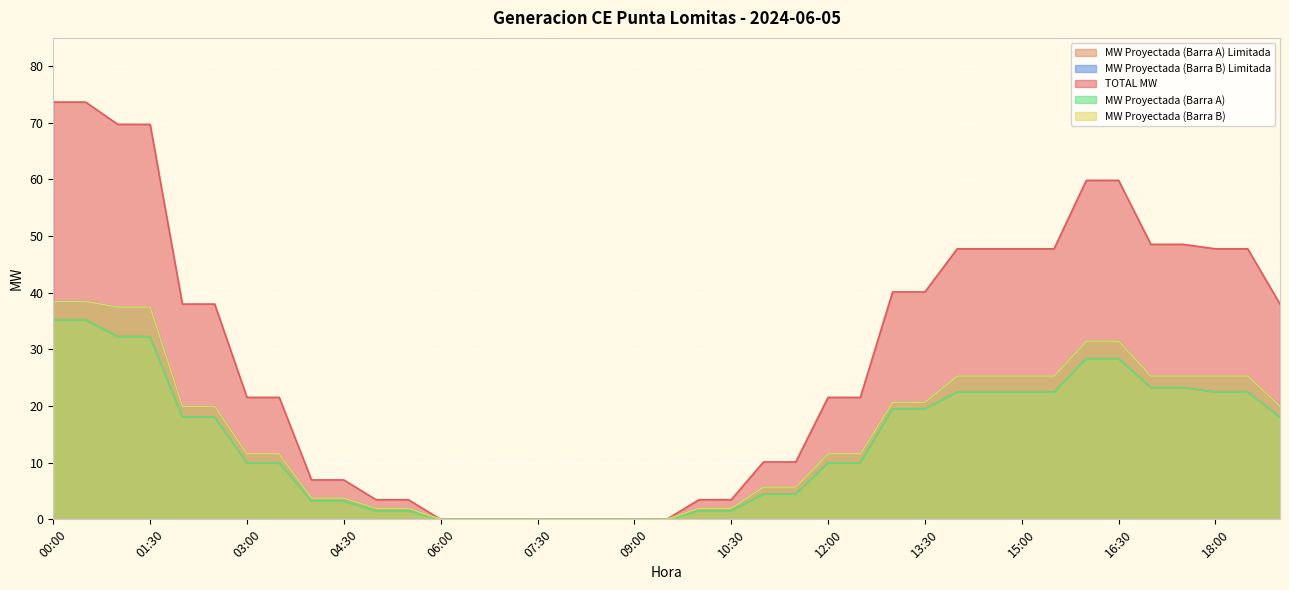

What is the total value across all series at 10:00?

10.4